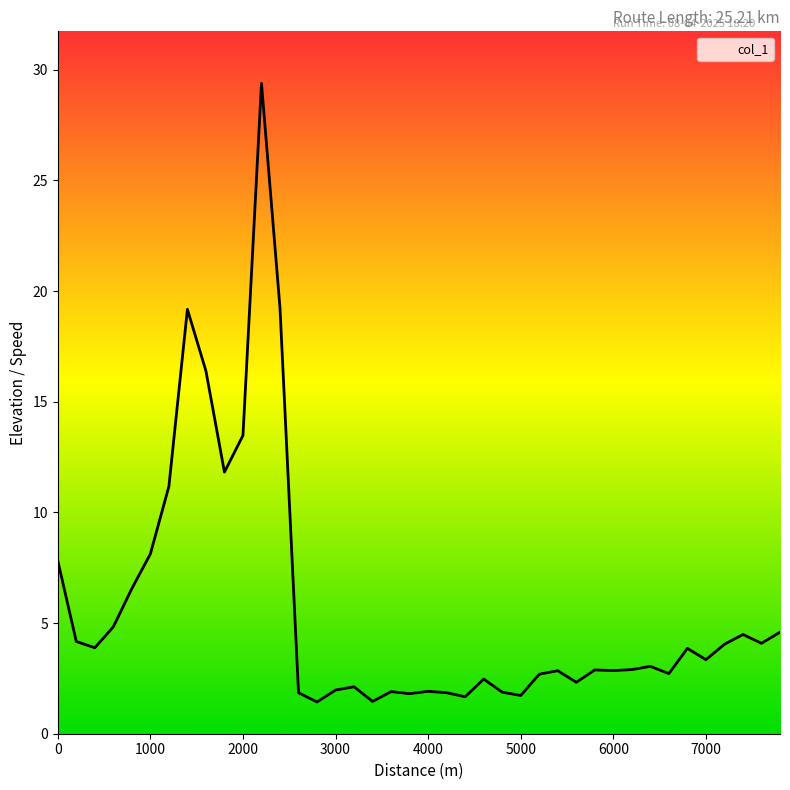

What is the difference between the maximum and minimum values?

27.9